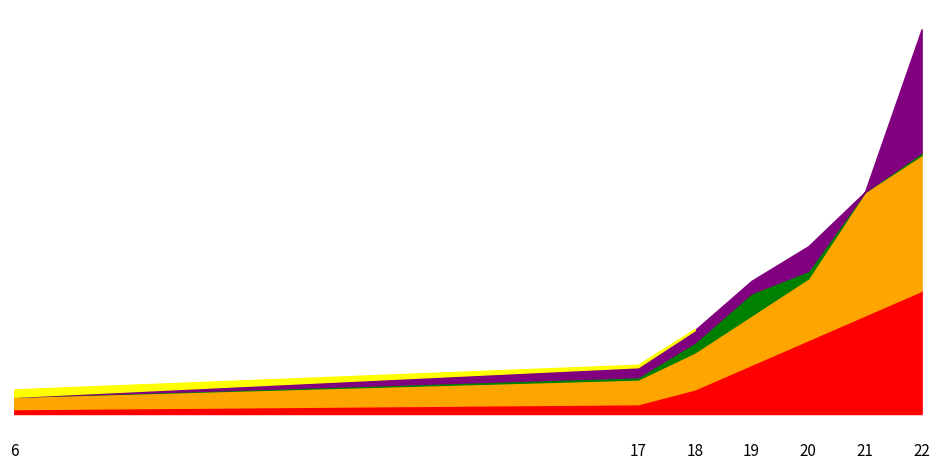

Which series has the largest total across all categories?

reward_level